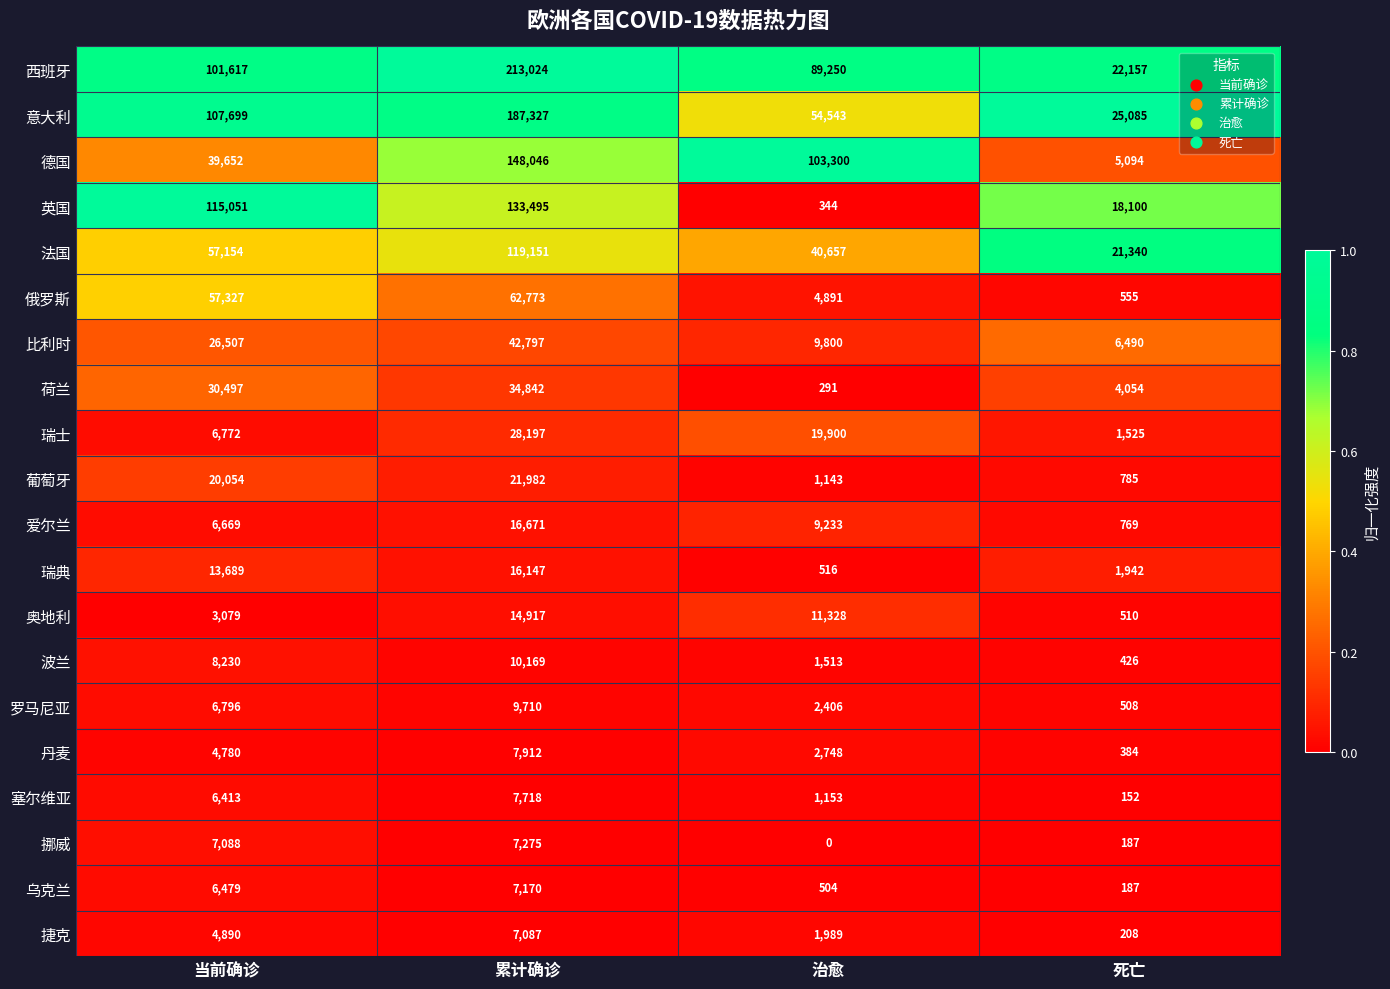

What is the total value across all series at 当前确诊?

630443